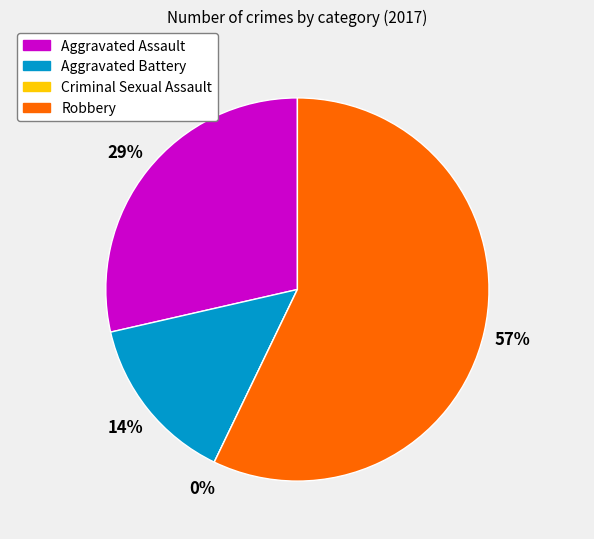

Which category has the smallest portion of the pie?

Criminal Sexual Assault